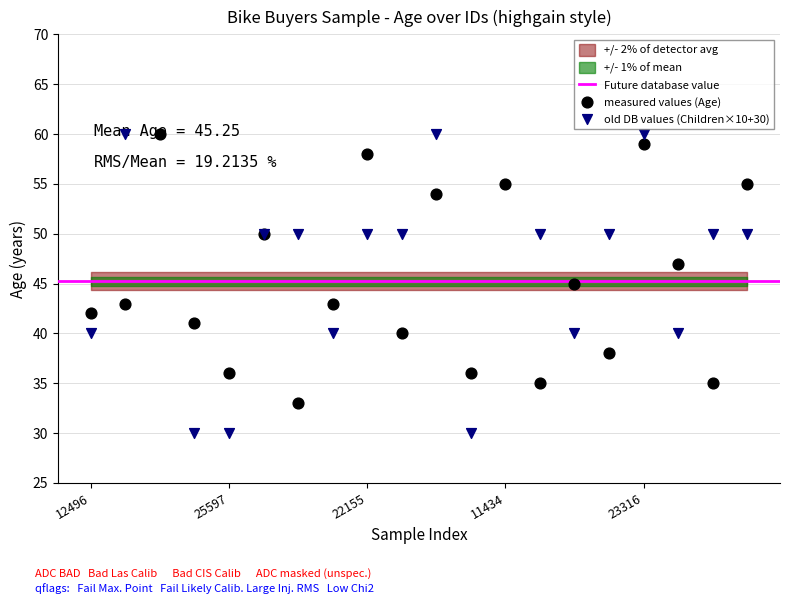

At which category is the sum across all series the highest?

14177